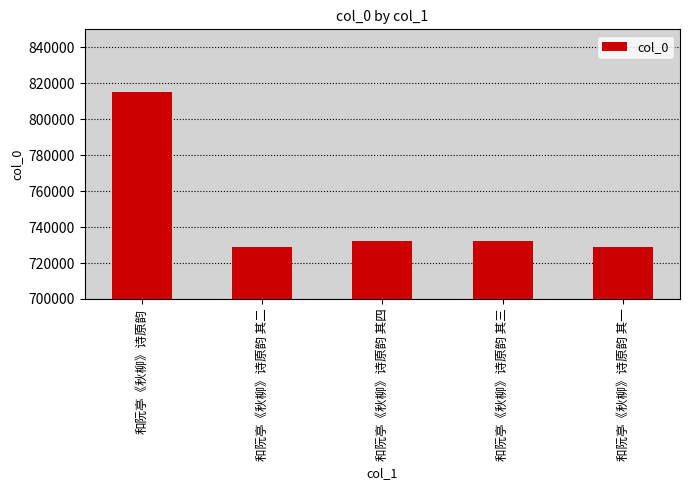

The value at 和阮亭《秋柳》诗原韵 其三 is 312453. True or false?

False